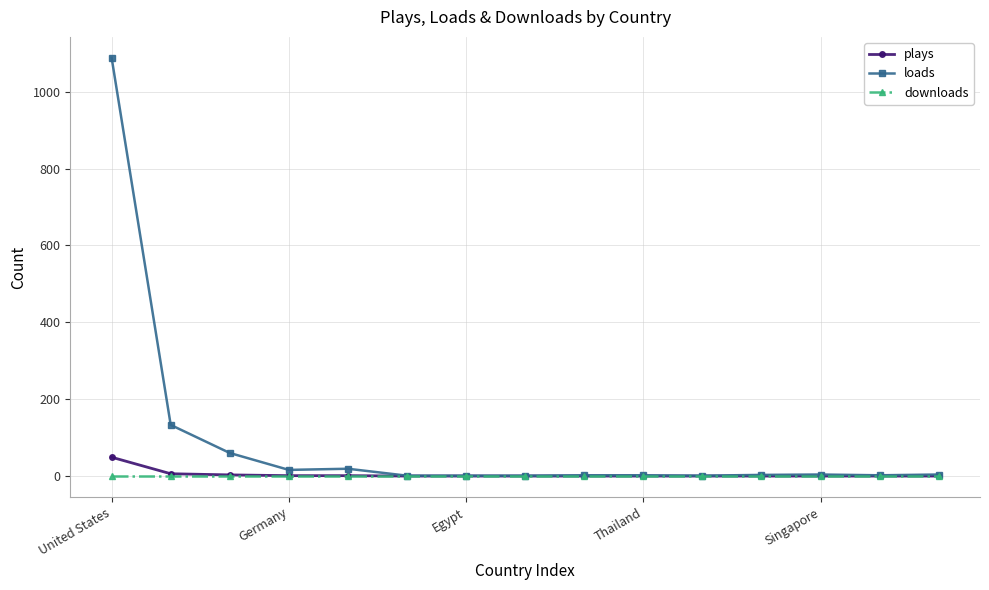

List the series in order of their peak value, highest first.

loads, plays, downloads